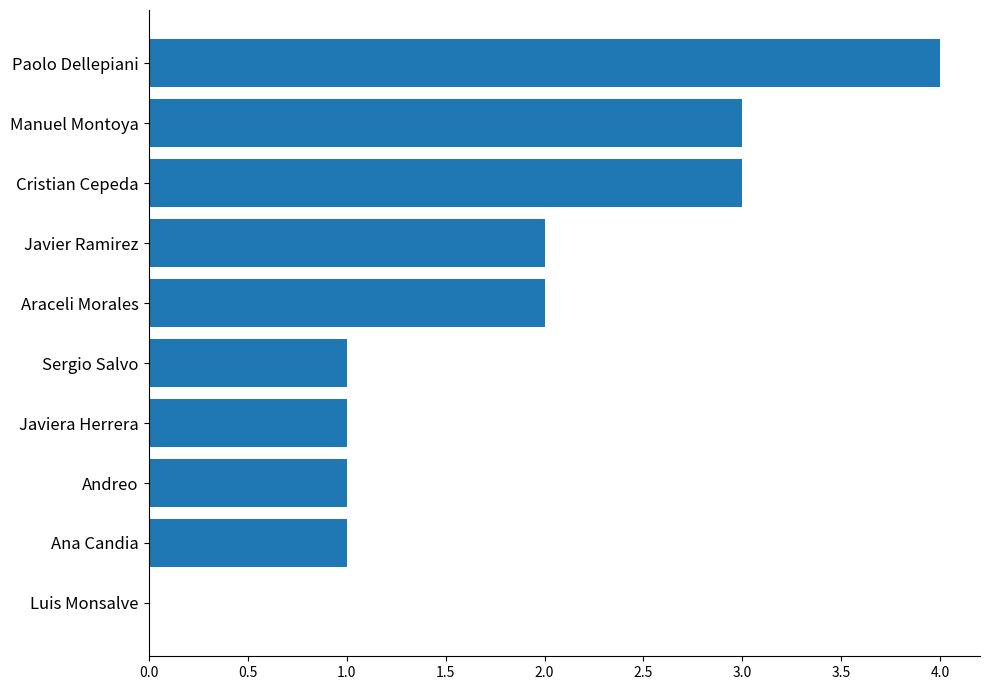

Is it true that the value at Araceli Morales is 2?

True